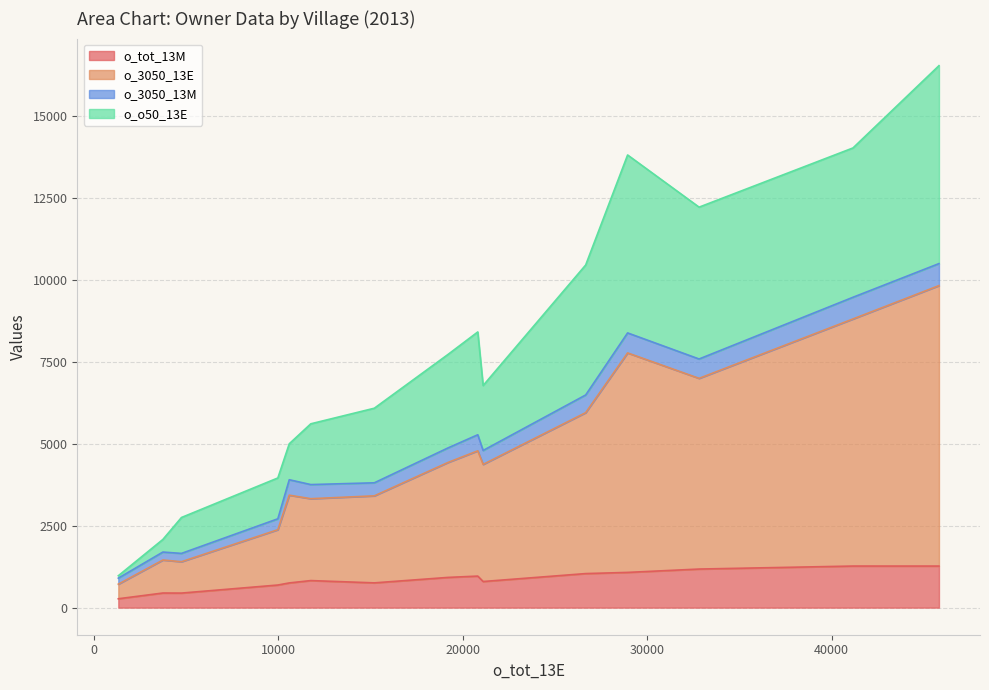

The value of o_tot_13M at Rio Vista is 270.5. True or false?

True